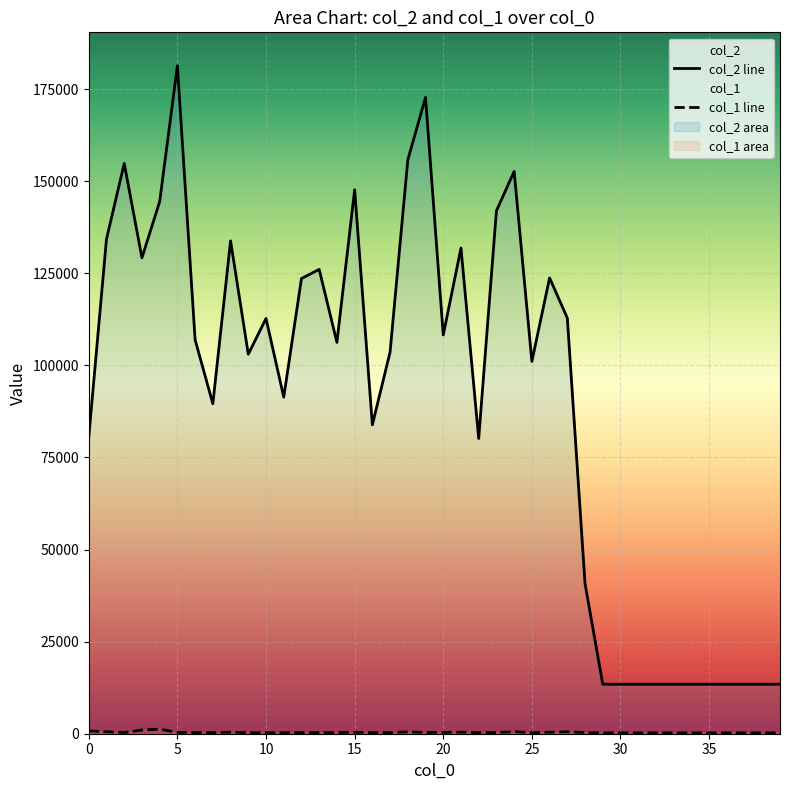

What is the difference between the col_2 values at 17 and 30?

90159